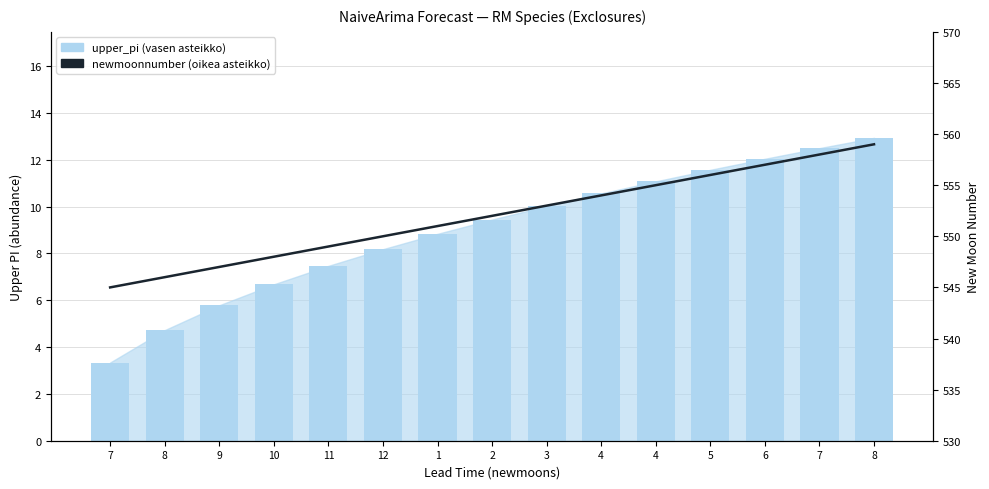

List the series in order of their peak value, lowest first.

upper_pi (left axis), newmoonnumber (right axis)